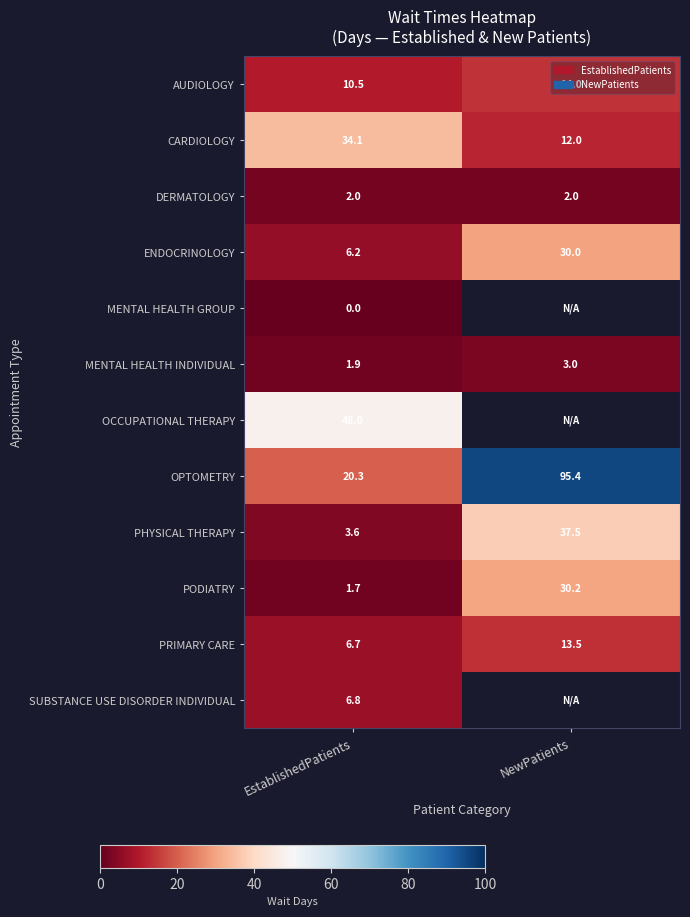

Where is OPTOMETRY nearest to the value 57?

EstablishedPatients